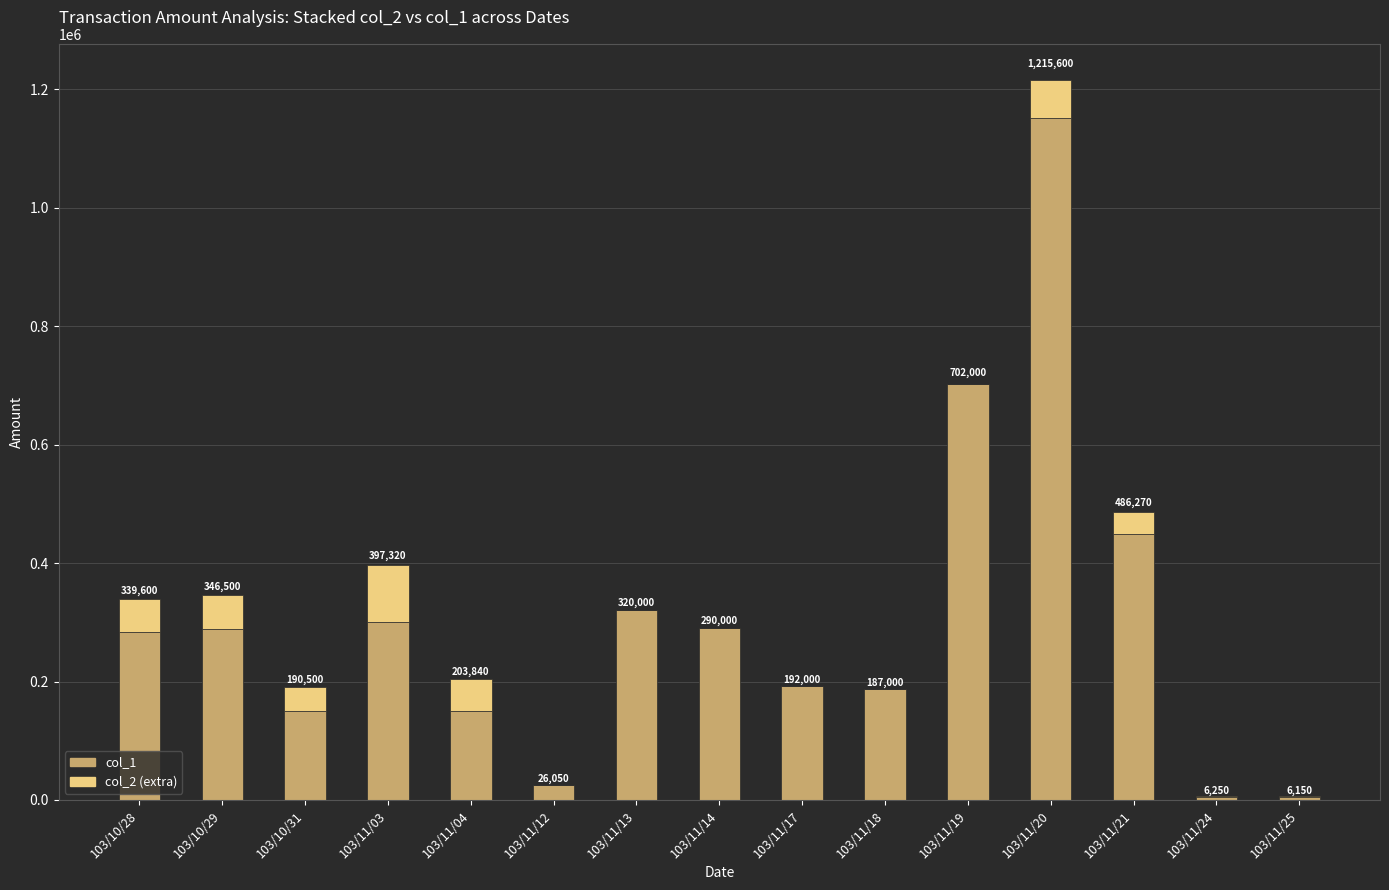

What are all the series names shown in the legend?

col_1, col_2 (extra)